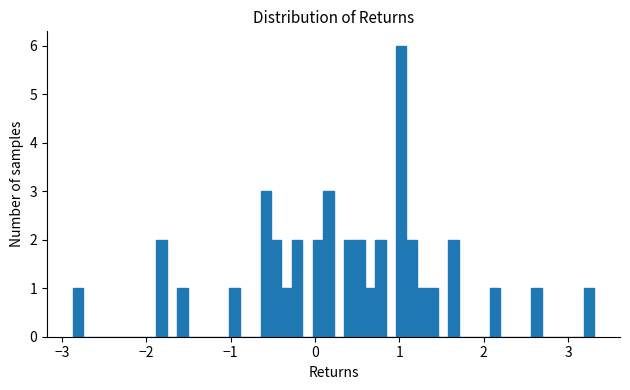

Read against the x-axis, roughly where is the centre of the tallest bar?

1.0